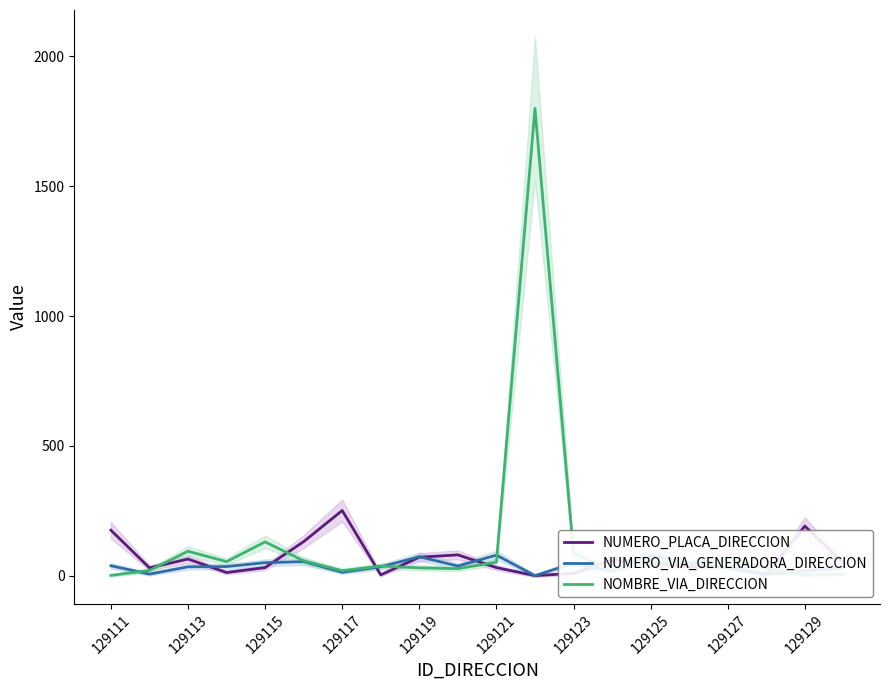

What is the difference between the NOMBRE_VIA_DIRECCION values at 129111 and 129129?

1